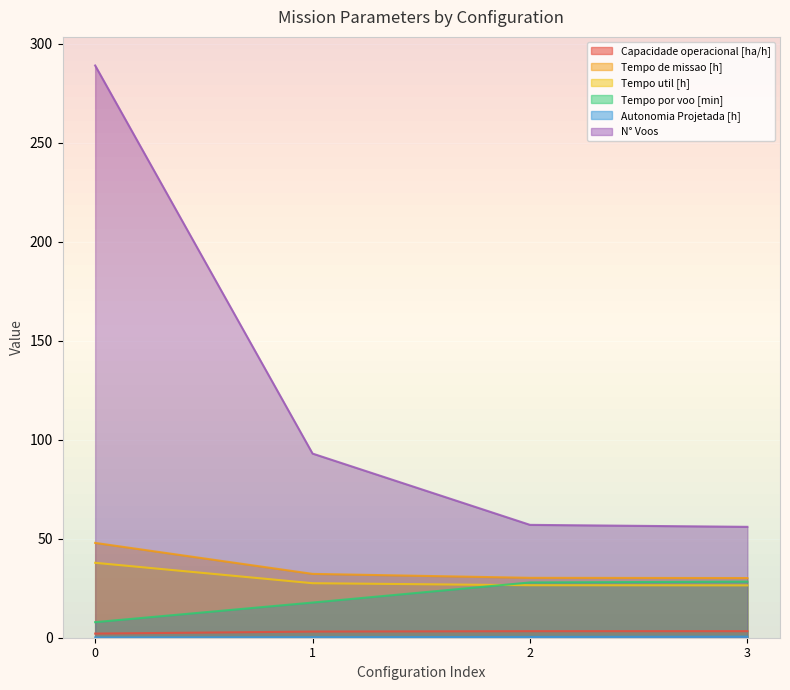

What are all the series names shown in the legend?

Capacidade operacional [ha/h], Tempo de missao [h], Tempo util [h], Tempo por voo [min], Autonomia Projetada [h], N° Voos